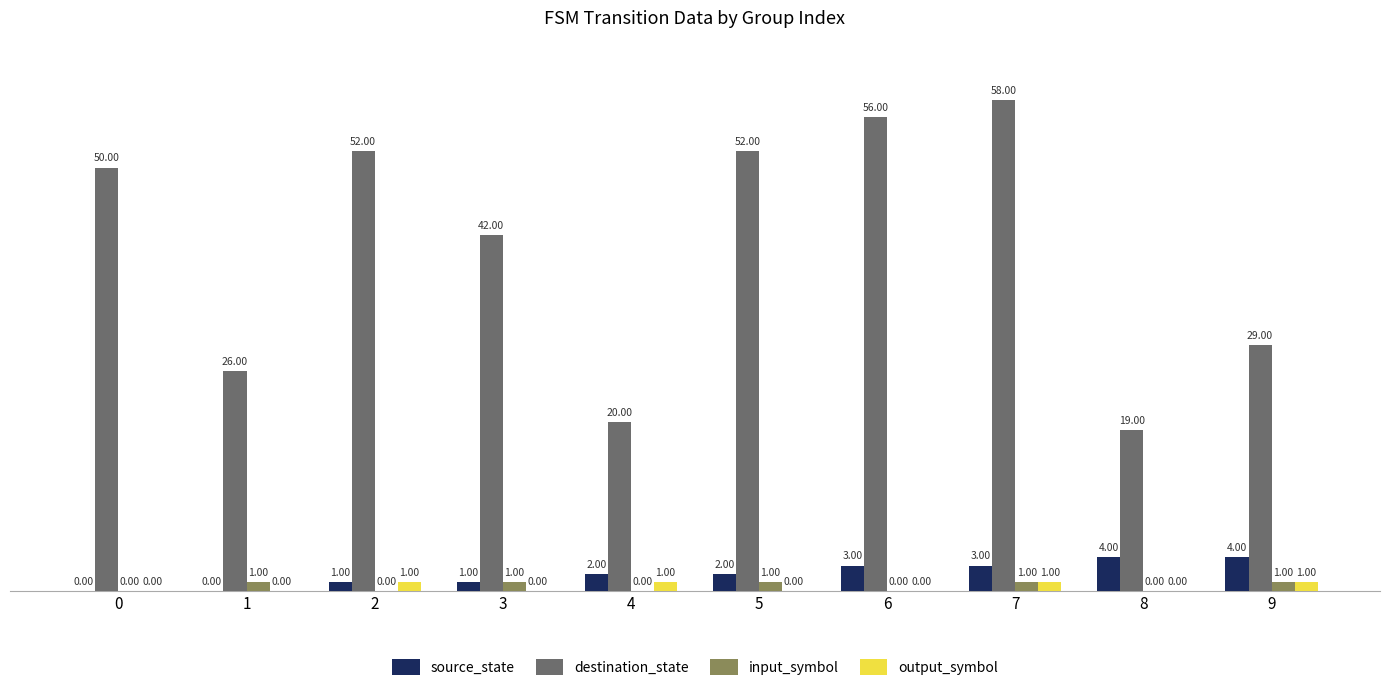

Reading right to left, extract all data points from this chart.

source_state: 9=4	8=4	7=3	6=3	5=2	4=2	3=1	2=1	1=0	0=0
destination_state: 9=29	8=19	7=58	6=56	5=52	4=20	3=42	2=52	1=26	0=50
input_symbol: 9=1	8=0	7=1	6=0	5=1	4=0	3=1	2=0	1=1	0=0
output_symbol: 9=1	8=0	7=1	6=0	5=0	4=1	3=0	2=1	1=0	0=0